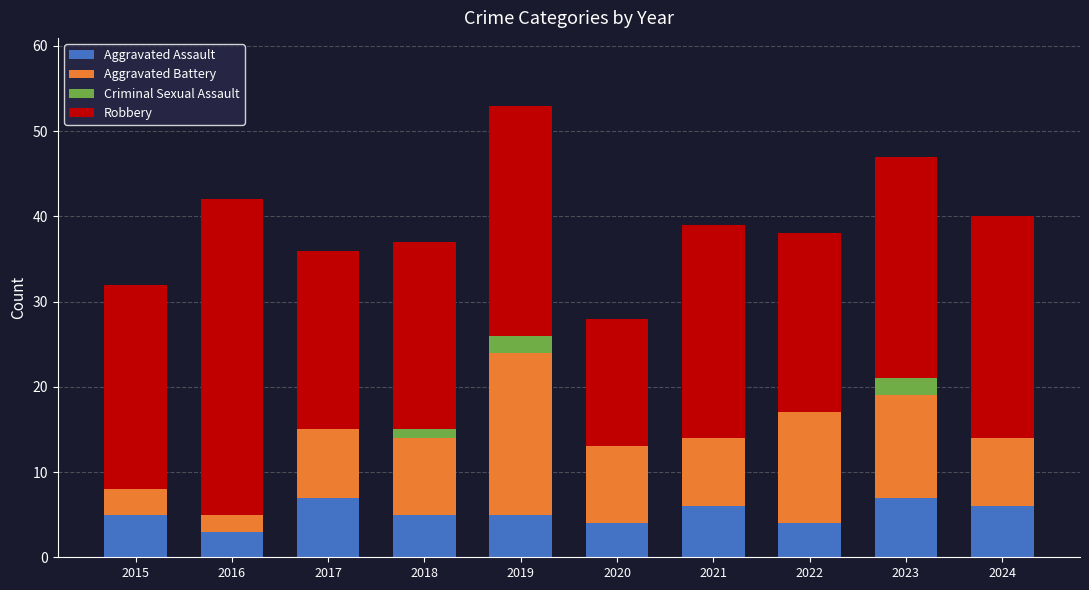

What is the sum of all Aggravated Assault values?

52